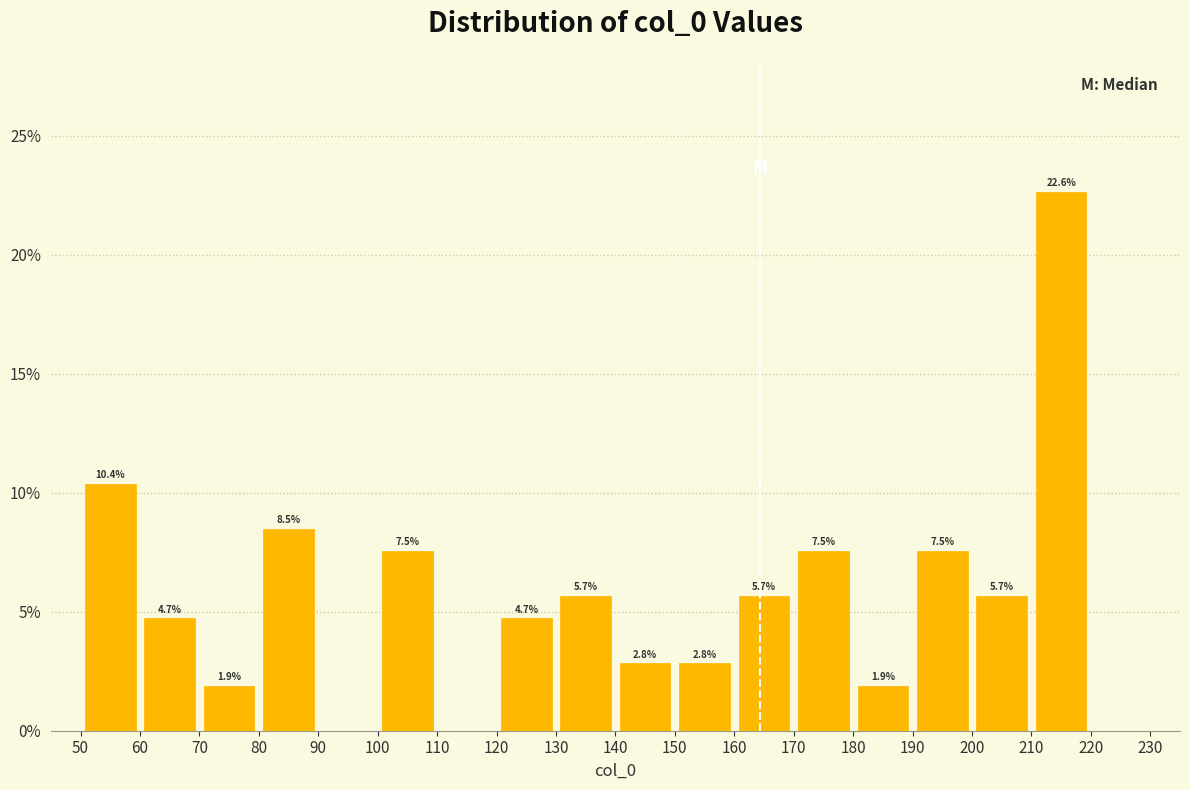

Over which range of the x-axis is the bar tallest?

210 to 220